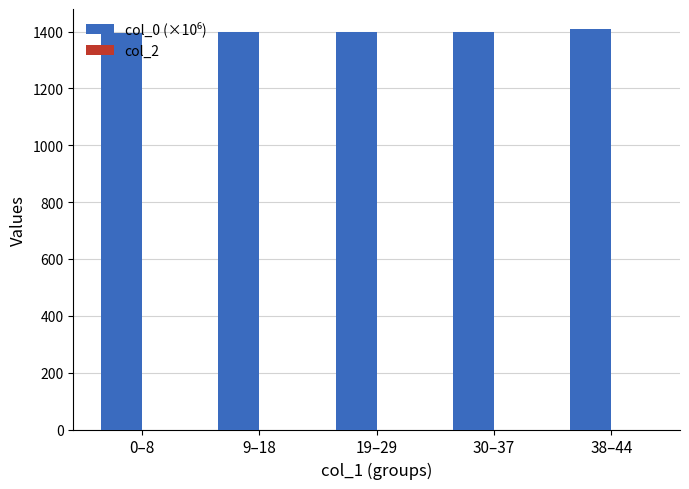

What is the greatest value displayed?

1409.0